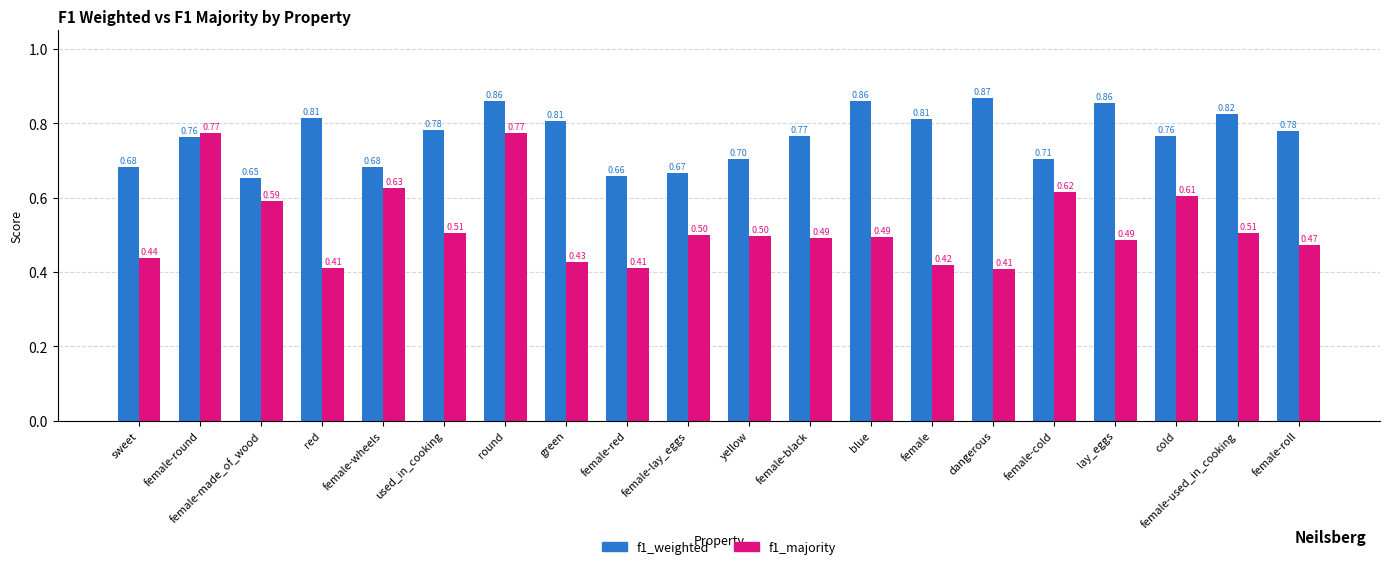

At female-roll, list the series in order from largest to smallest.

f1_weighted, f1_majority